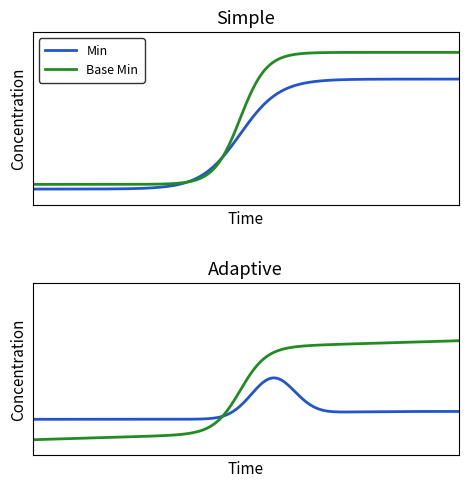

List the series in order of their peak value, lowest first.

Min, Base Min